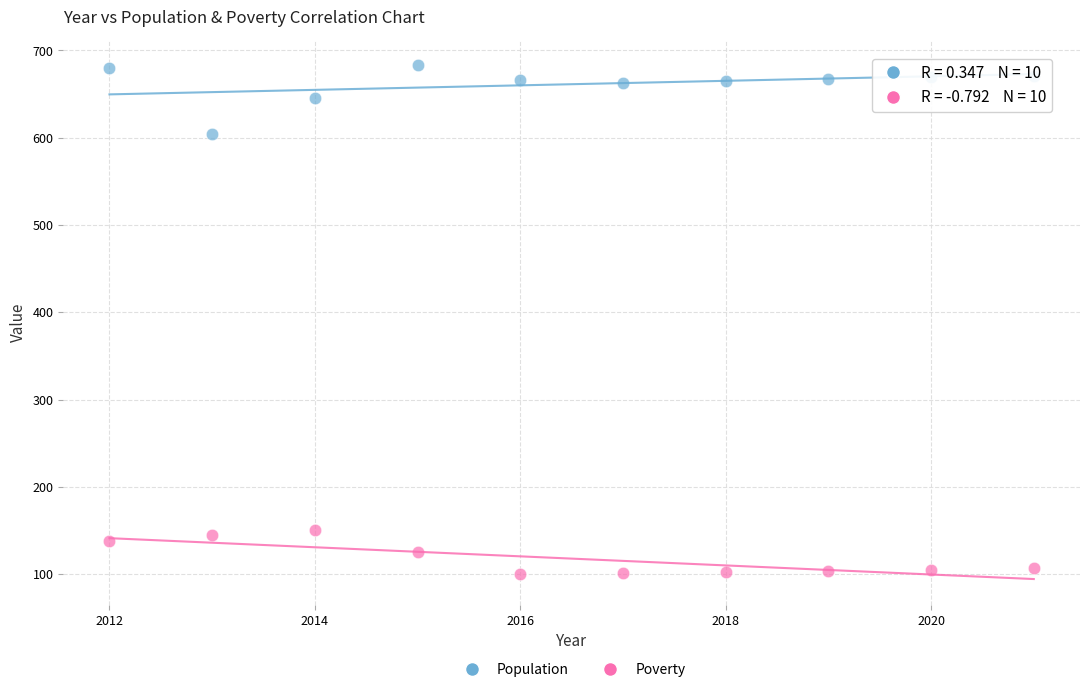

Which series contains the lowest Y value?

Poverty